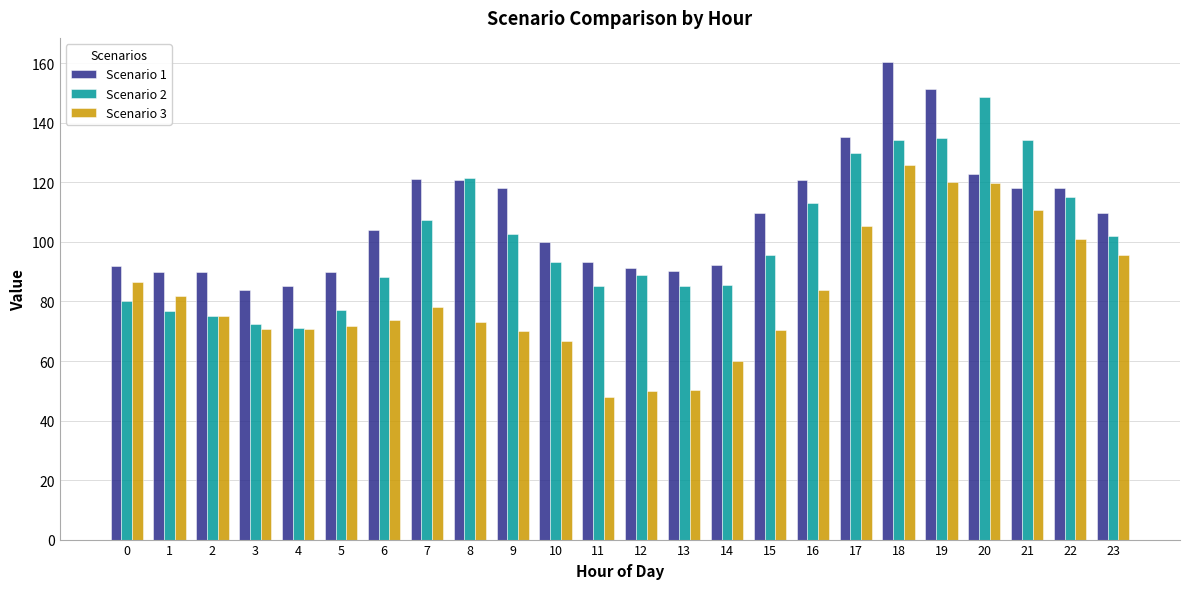

What value does the Scenario 3 series have at 2?

75.0